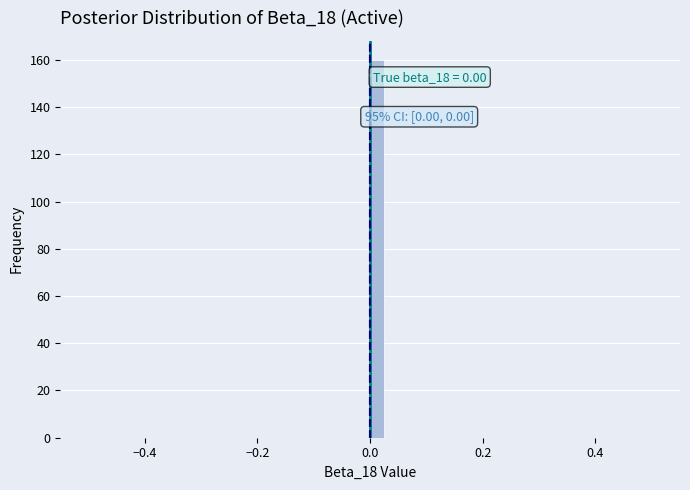

Around what value on the x-axis is the tallest bar? Give the approximate position of its centre, as read against the axis.

0.02